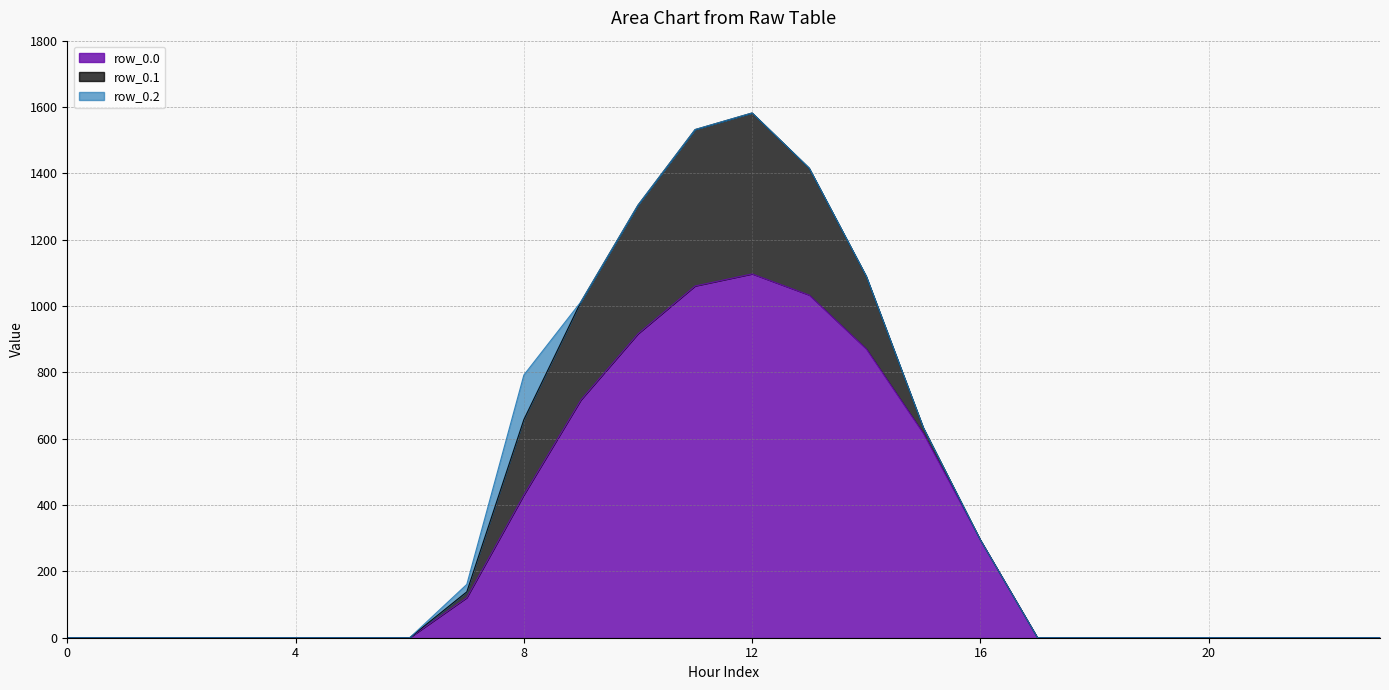

What is the difference between the second highest and minimum values in the row_0.0 series?

1060.3